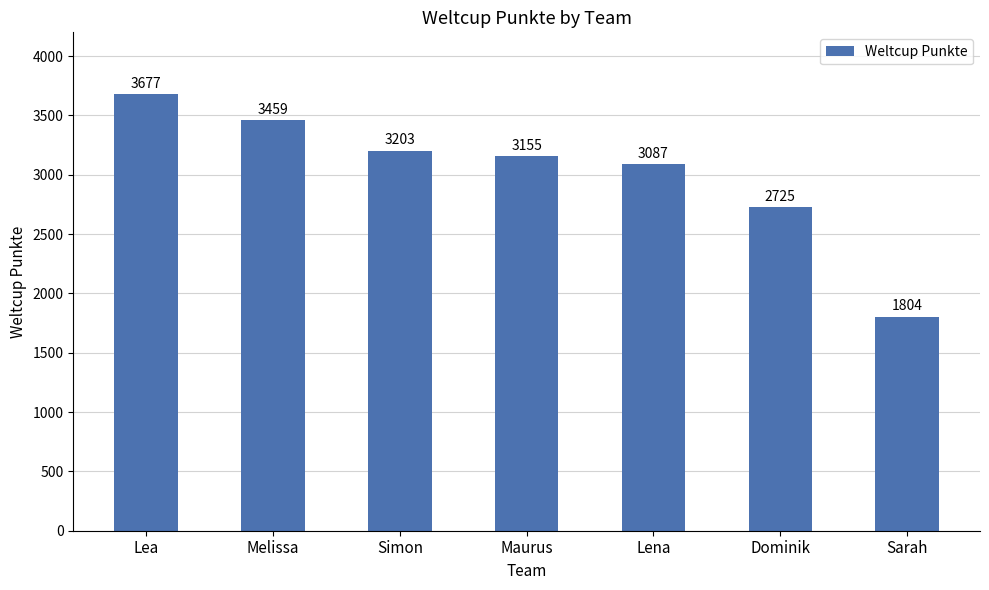

Which label corresponds to the smallest value in the chart?

Sarah